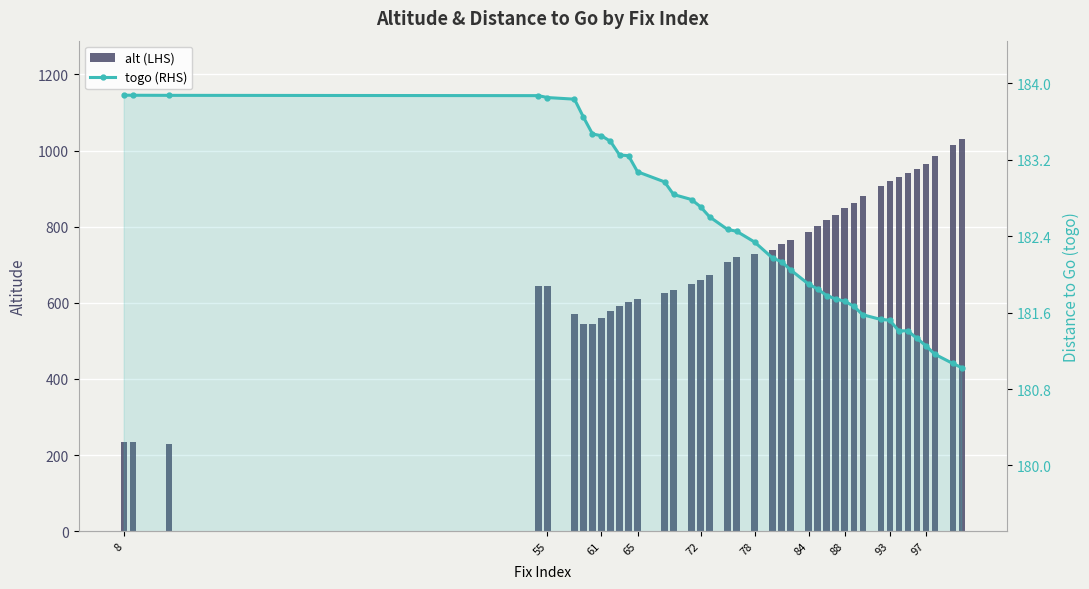

The value of togo (RHS) at 55 is 81.1. True or false?

False